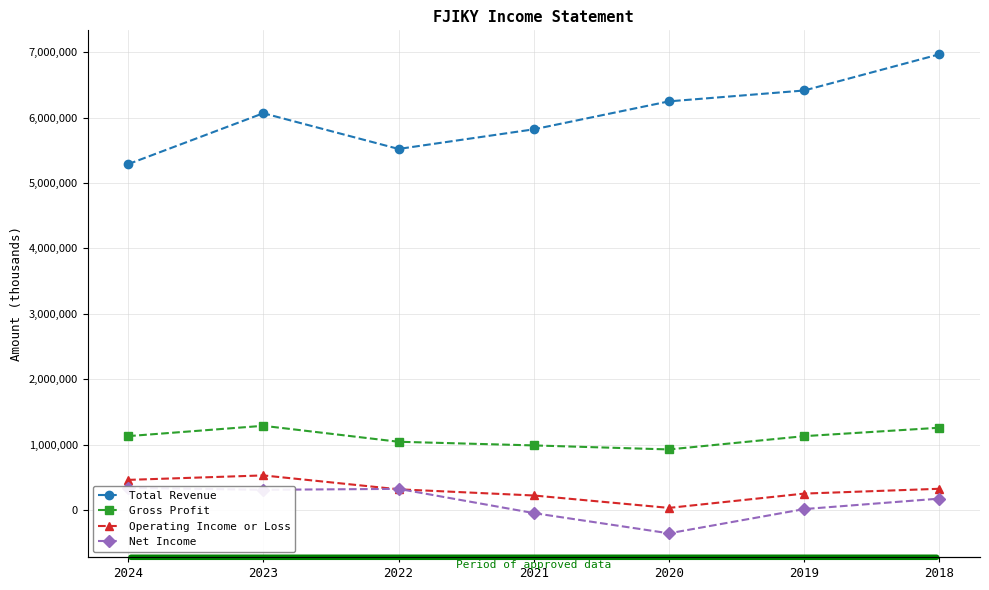

Where does the Total Revenue series first go above 6066600?

2020